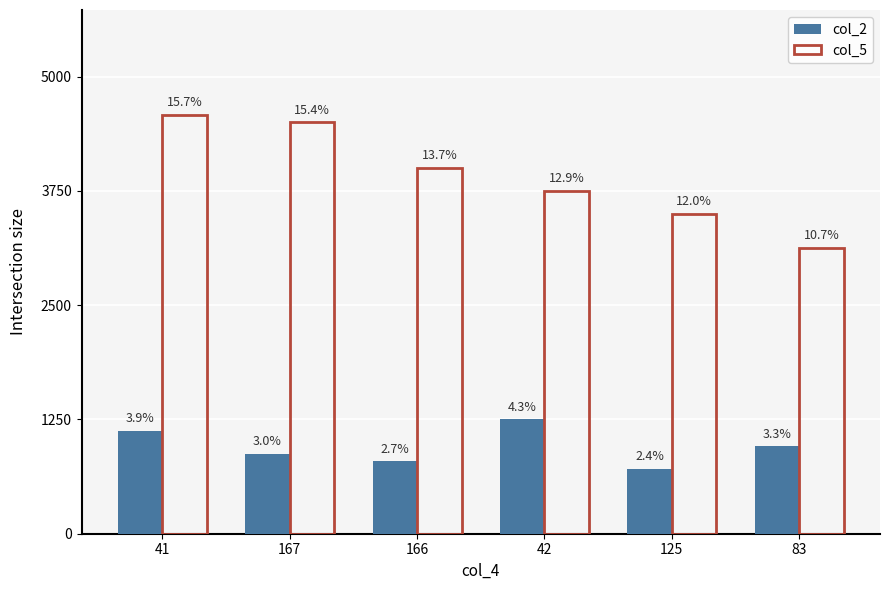

Which series has the widest spread of values?

col_5